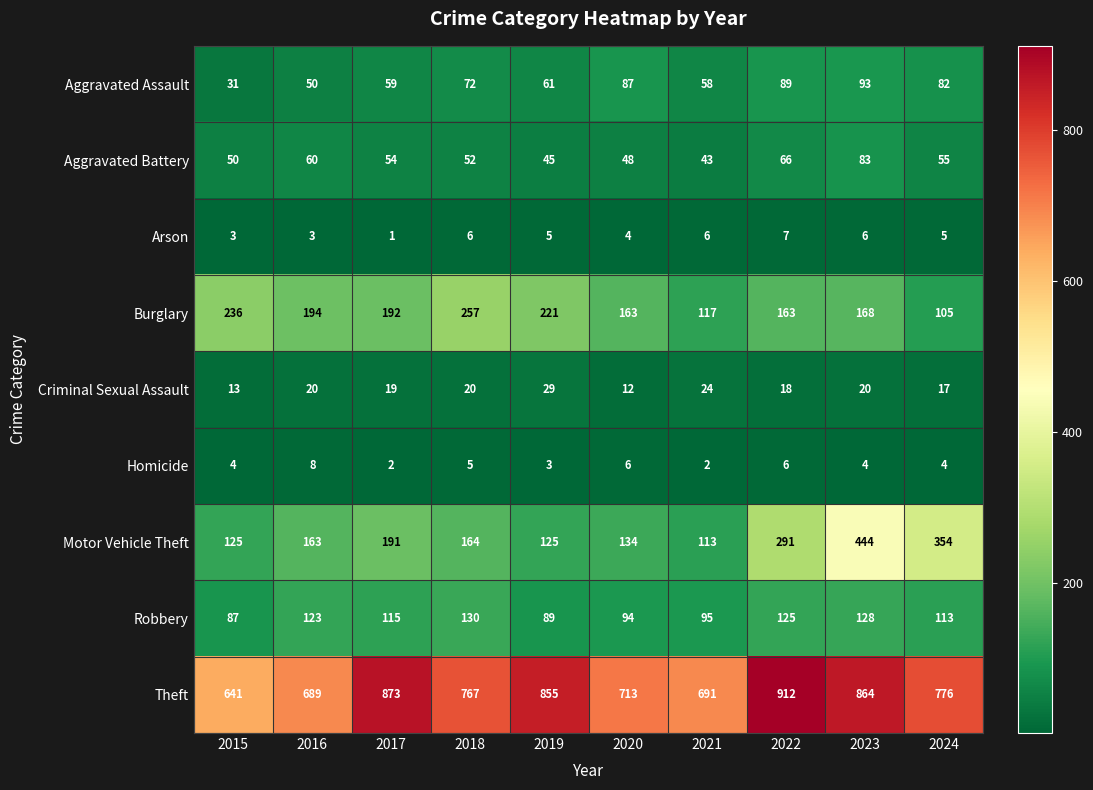

The Criminal Sexual Assault series shows 34 at 2017. True or false?

False